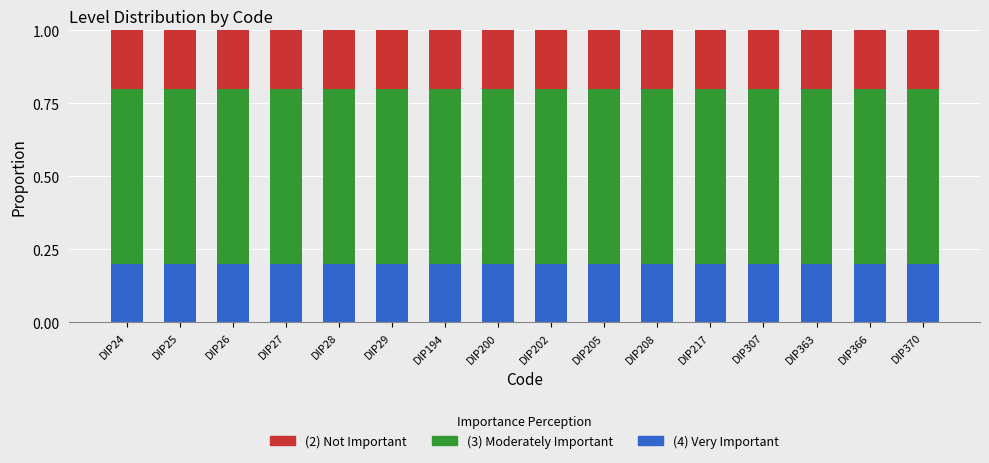

The (4) Very Important series shows 0.0 at DIP28. True or false?

False